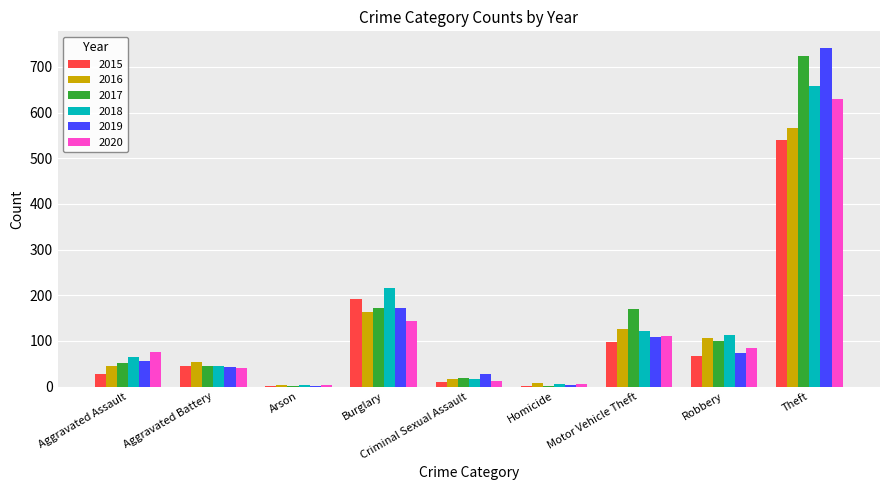

Which category has the highest value in the 2015 series?

Theft